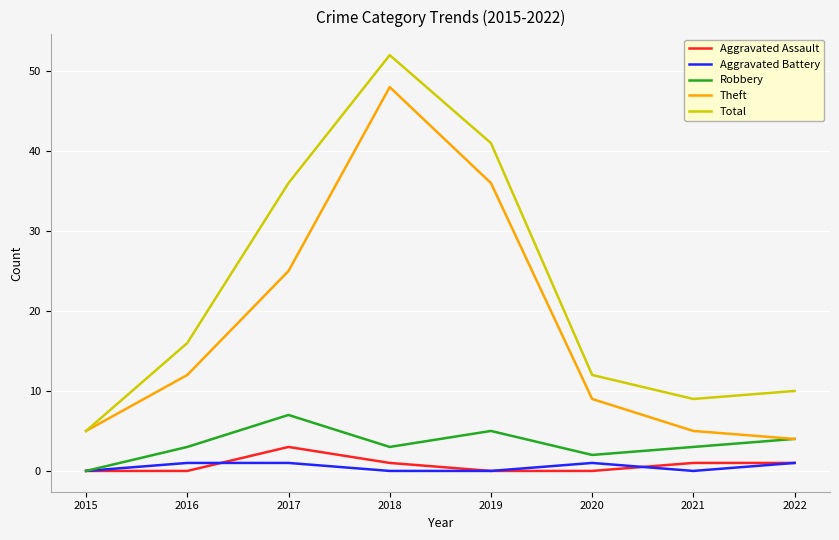

Rank the series by their maximum value, from lowest to highest.

Aggravated Battery, Aggravated Assault, Robbery, Theft, Total